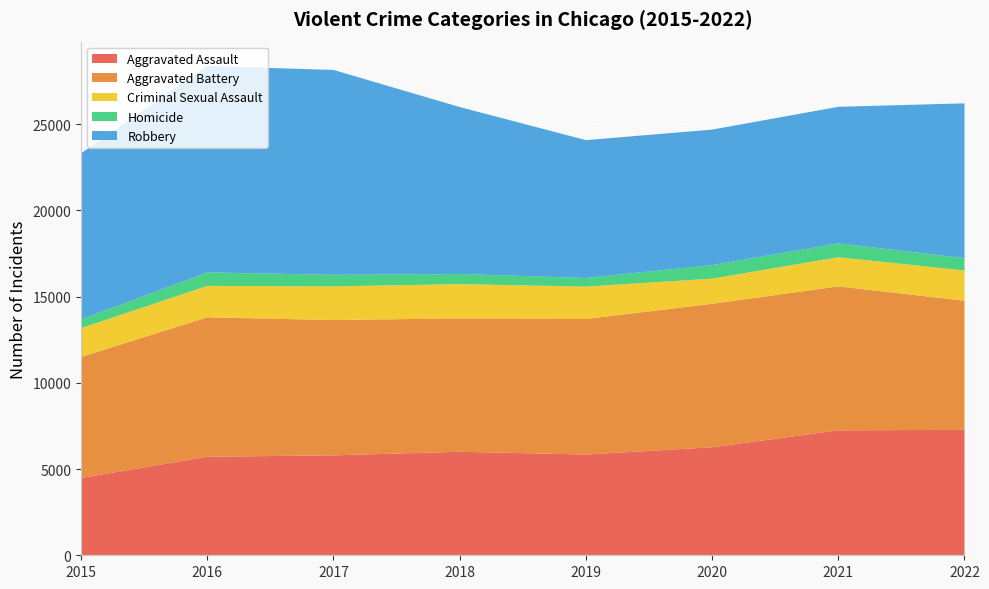

Reading right to left, extract all data points from this chart.

Aggravated Assault: 2022=7272	2021=7243	2020=6263	2019=5841	2018=6001	2017=5793	2016=5712	2015=4480
Aggravated Battery: 2022=7487	2021=8348	2020=8319	2019=7857	2018=7734	2017=7845	2016=8085	2015=7018
Criminal Sexual Assault: 2022=1756	2021=1689	2020=1456	2019=1881	2018=1985	2017=1951	2016=1819	2015=1671
Homicide: 2022=715	2021=804	2020=787	2019=498	2018=589	2017=672	2016=786	2015=496
Robbery: 2022=8972	2021=7918	2020=7855	2019=7994	2018=9680	2017=11880	2016=11960	2015=9638